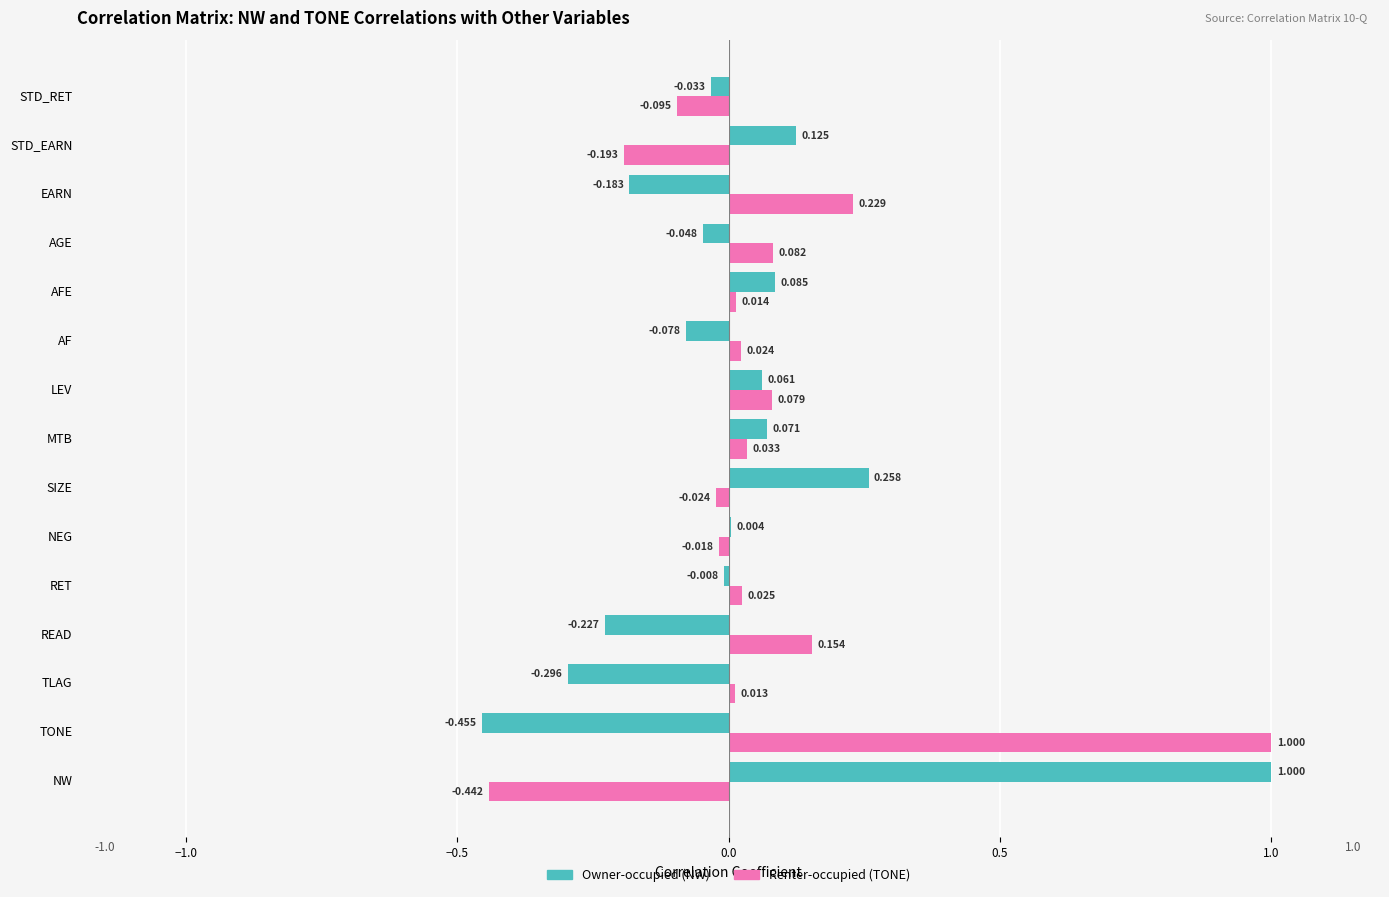

At which label is Renter-occupied (TONE) closest to 0?

TLAG